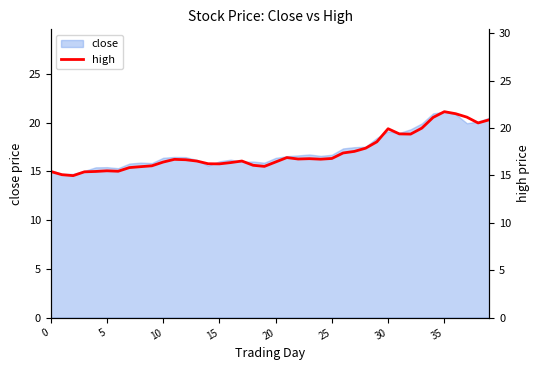

How many data points does each series have?

40